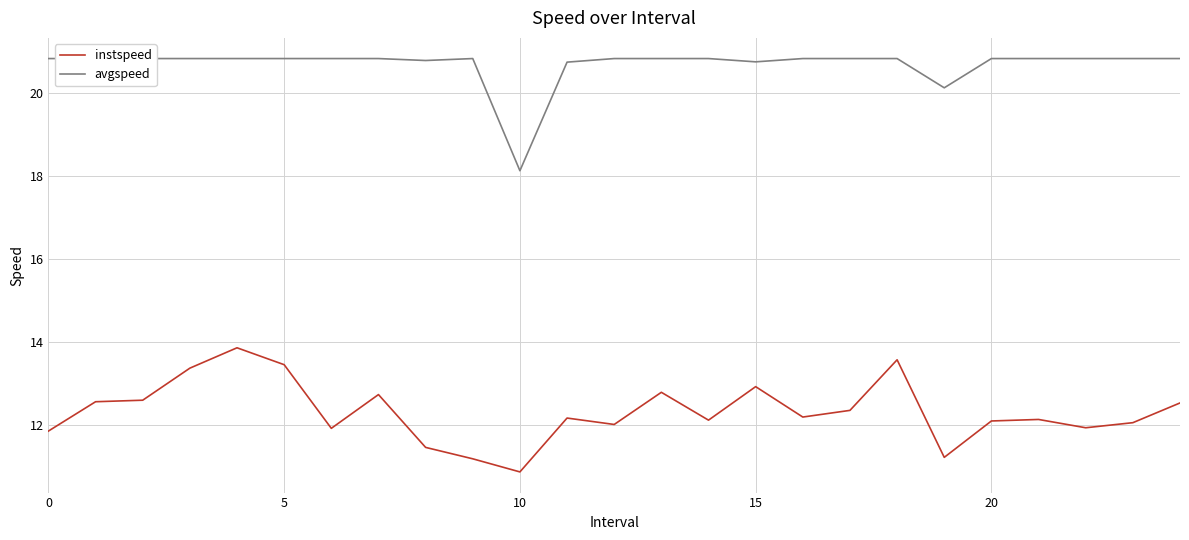

Count the number of data series in this chart.

2